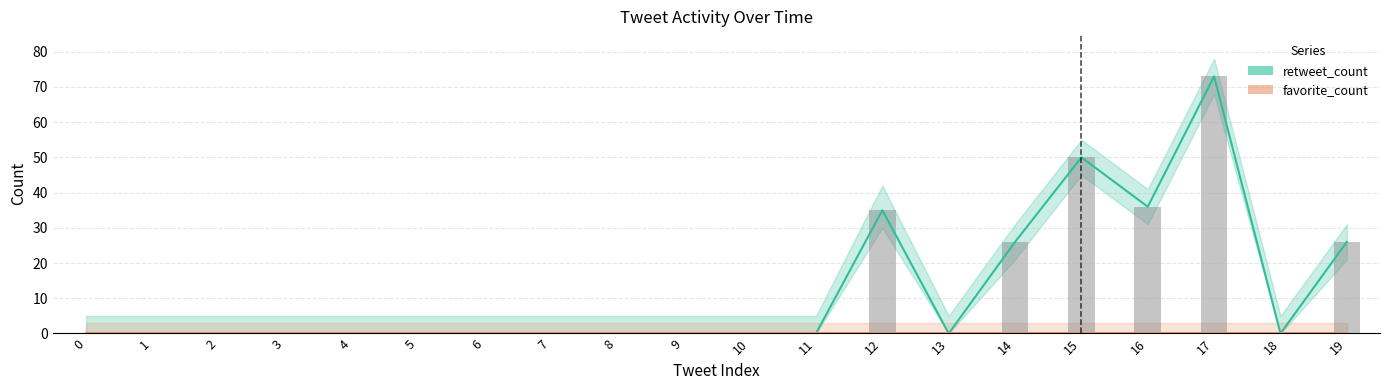

Are the bars grouped side by side (vs. stacked)?

Yes